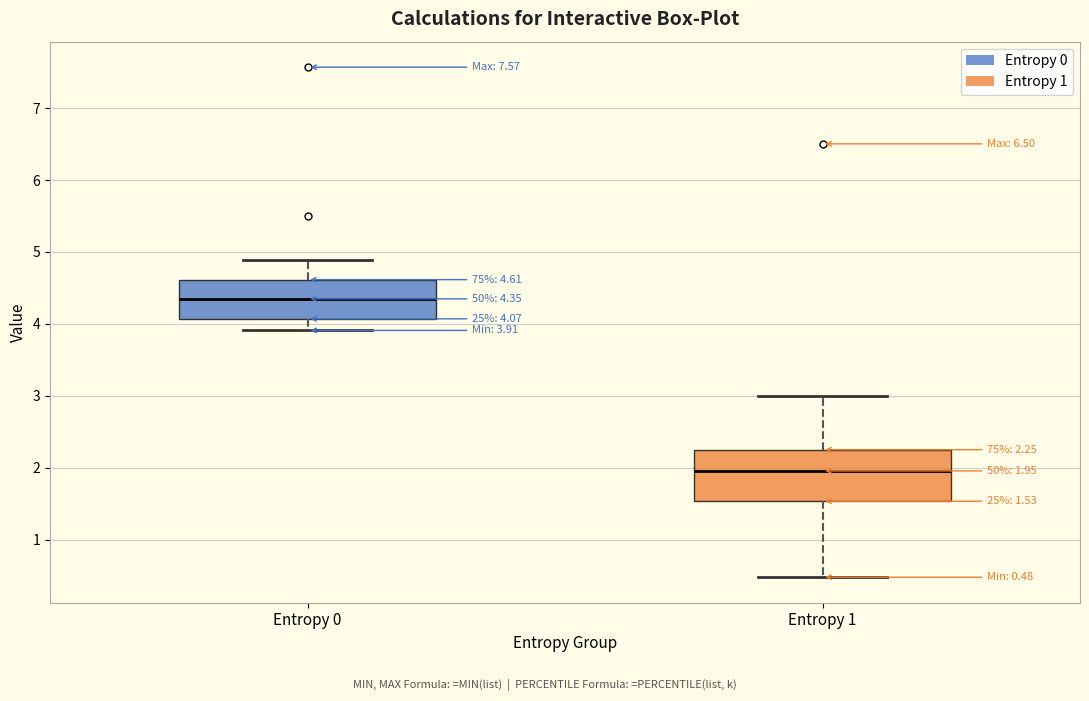

Which box is the tallest, from its lower edge to its upper edge?

Entropy 1